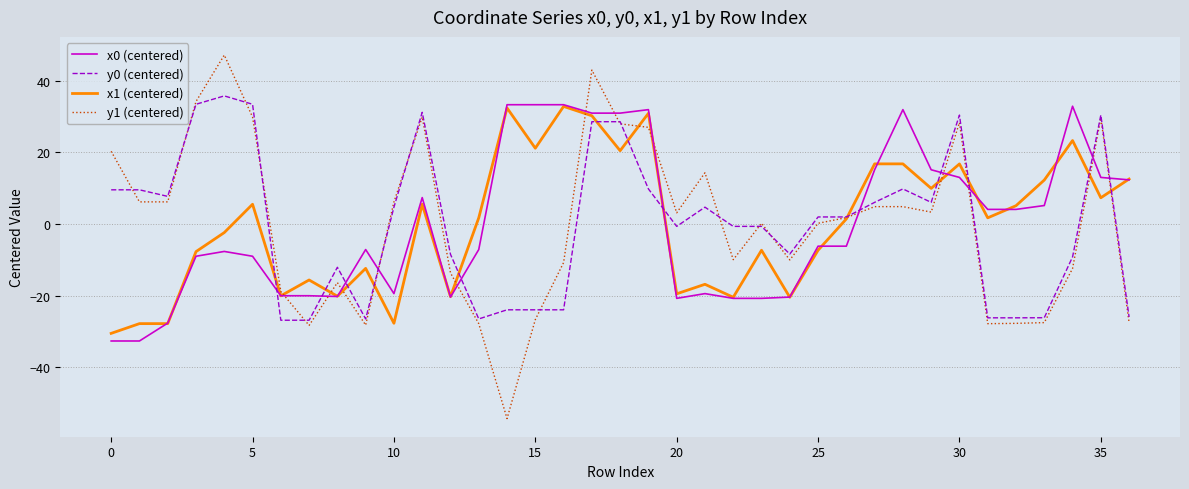

What is the maximum value for x0 (centered)?

33.3